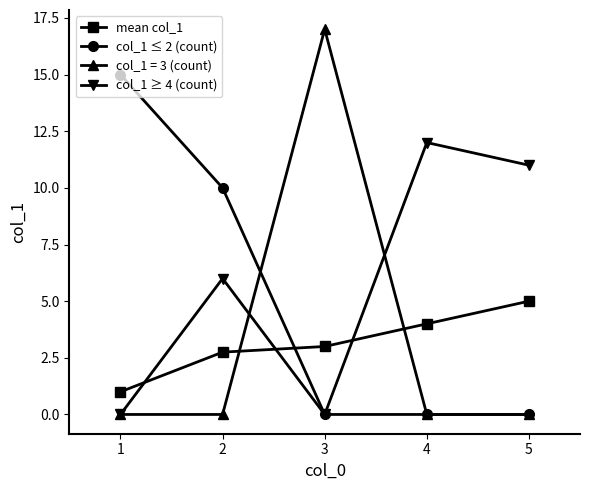

At which label is mean col_1 closest to 3?

3